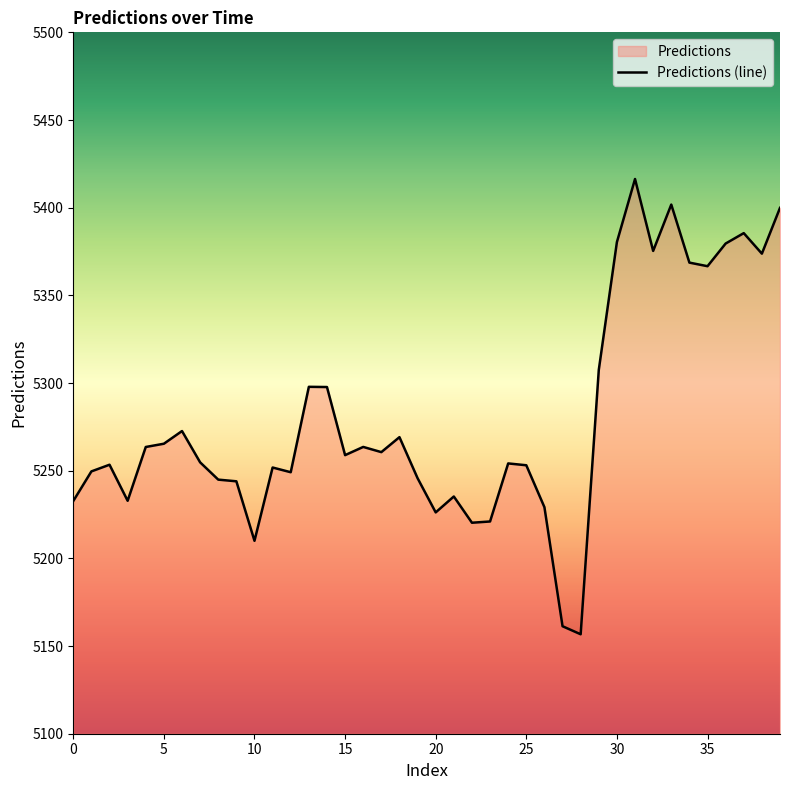

Reading right to left, transcribe all the data shown in this chart.

39=5399.9	38=5373.8	37=5385.5	36=5379.6	35=5366.6	34=5368.7	33=5401.8	32=5375.3	31=5416.4	30=5380.4	29=5307.5	28=5156.7	27=5161.3	26=5229.2	25=5253.1	24=5254.1	23=5221.0	22=5220.3	21=5235.3	20=5226.2	19=5245.7	18=5269.1	17=5260.6	16=5263.6	15=5258.9	14=5297.7	13=5297.8	12=5249.1	11=5251.8	10=5210.0	9=5244.0	8=5244.9	7=5254.8	6=5272.6	5=5265.4	4=5263.5	3=5232.8	2=5253.4	1=5249.6	0=5232.7